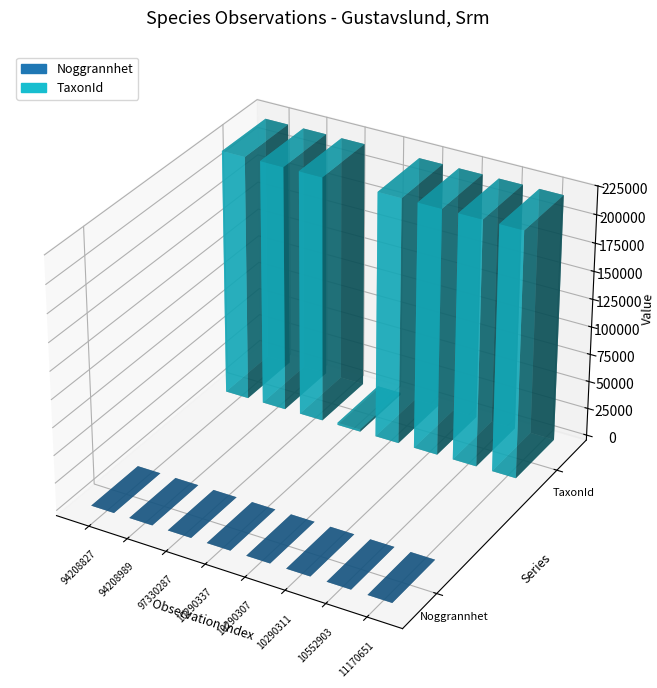

How many groups of bars are there?

8